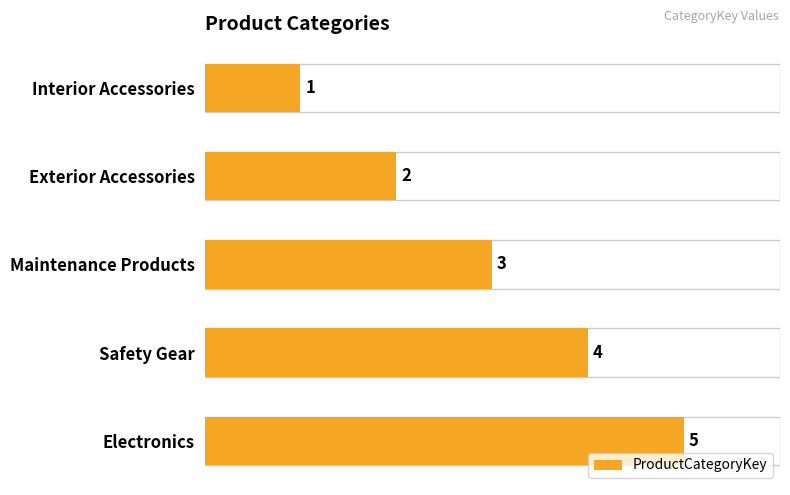

What is the change in value from Interior Accessories to Maintenance Products?

+2